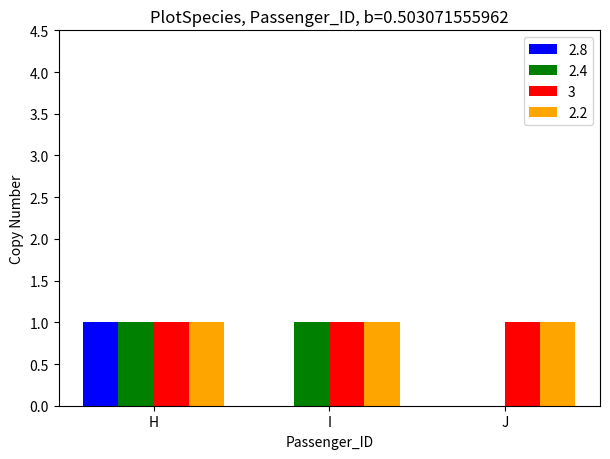

Reading left to right, transcribe all the data shown in this chart.

2.8: H=1	I=0	J=0
2.4: H=1	I=1	J=0
3: H=1	I=1	J=1
2.2: H=1	I=1	J=1